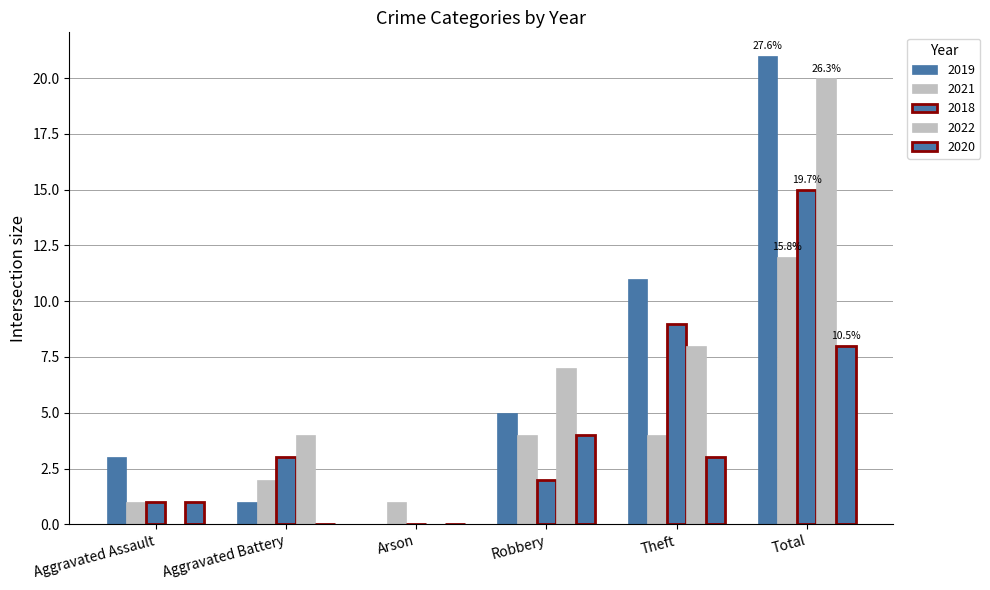

List the labels in order of 2021 value, largest first.

Total, Robbery, Theft, Aggravated Battery, Aggravated Assault, Arson